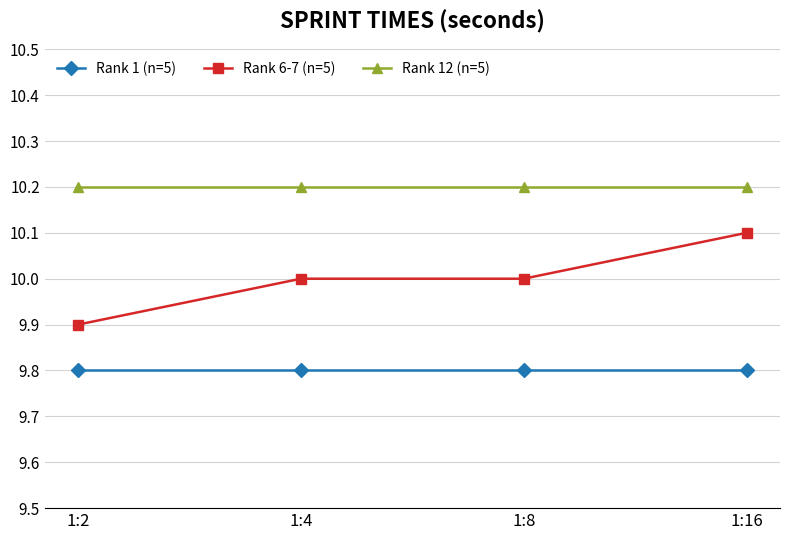

List the series in order of their peak value, highest first.

Rank 12 (n=5), Rank 6-7 (n=5), Rank 1 (n=5)